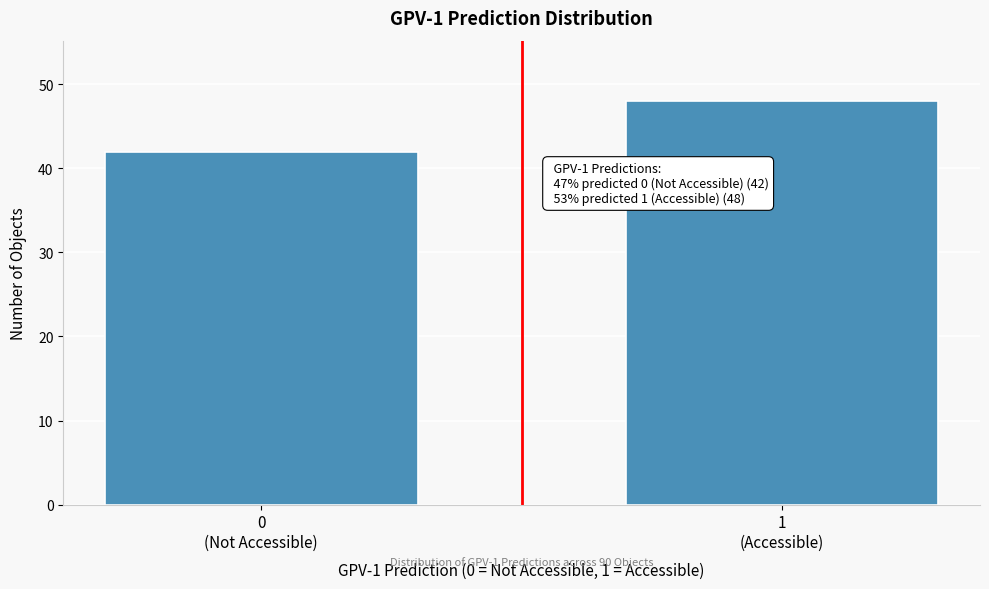

Reading right to left, extract all data points from this chart.

48	42